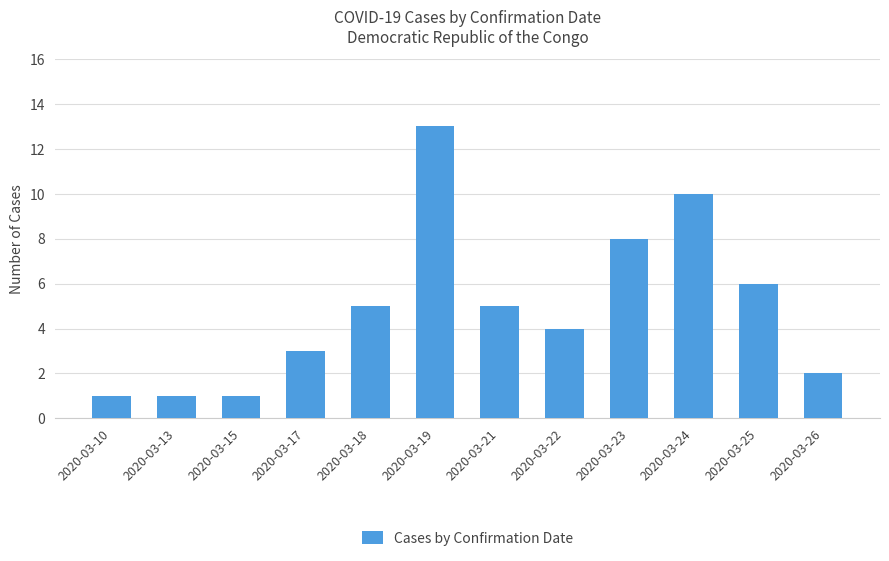

How many distinct data groups are displayed?

1